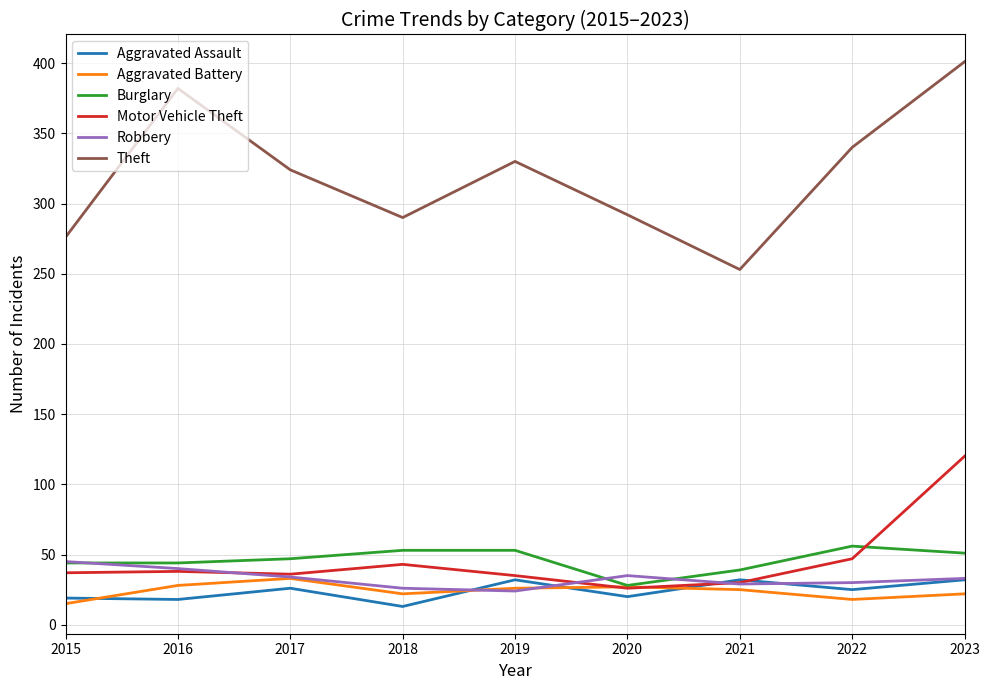

The Theft series shows 424 at 2015. True or false?

False